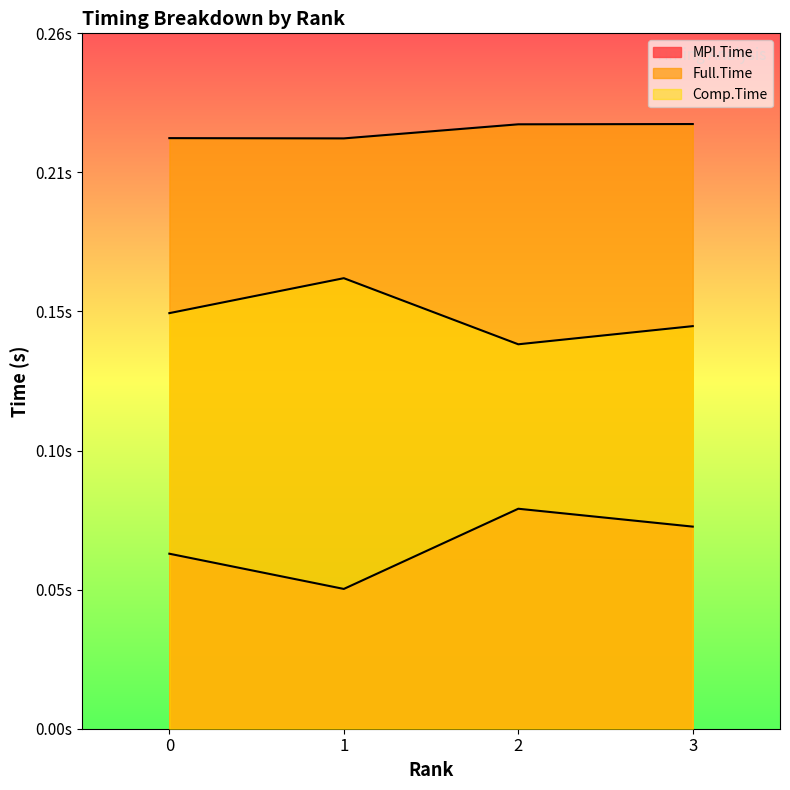

Is the value of Comp.Time at 2 greater than the value of MPI.Time at 0?

Yes